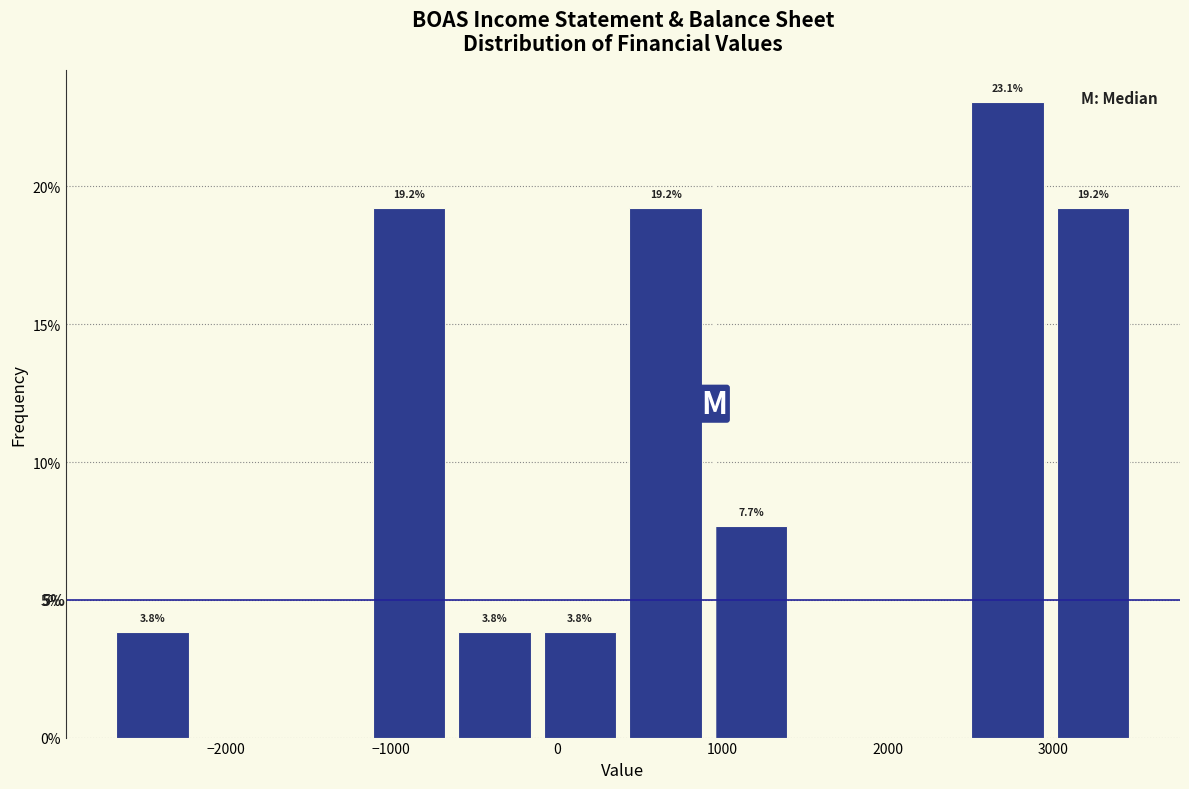

Which range on the x-axis has the tallest bar?

2500 to 3000